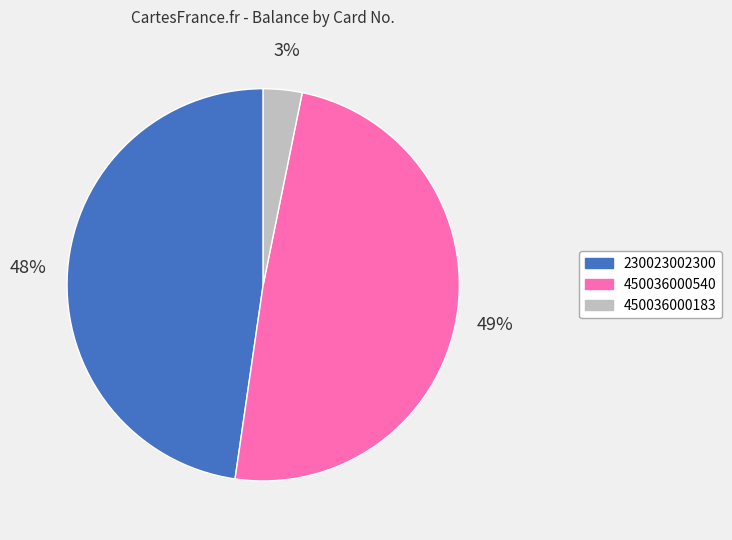

Which category has the smallest portion of the pie?

450036000183